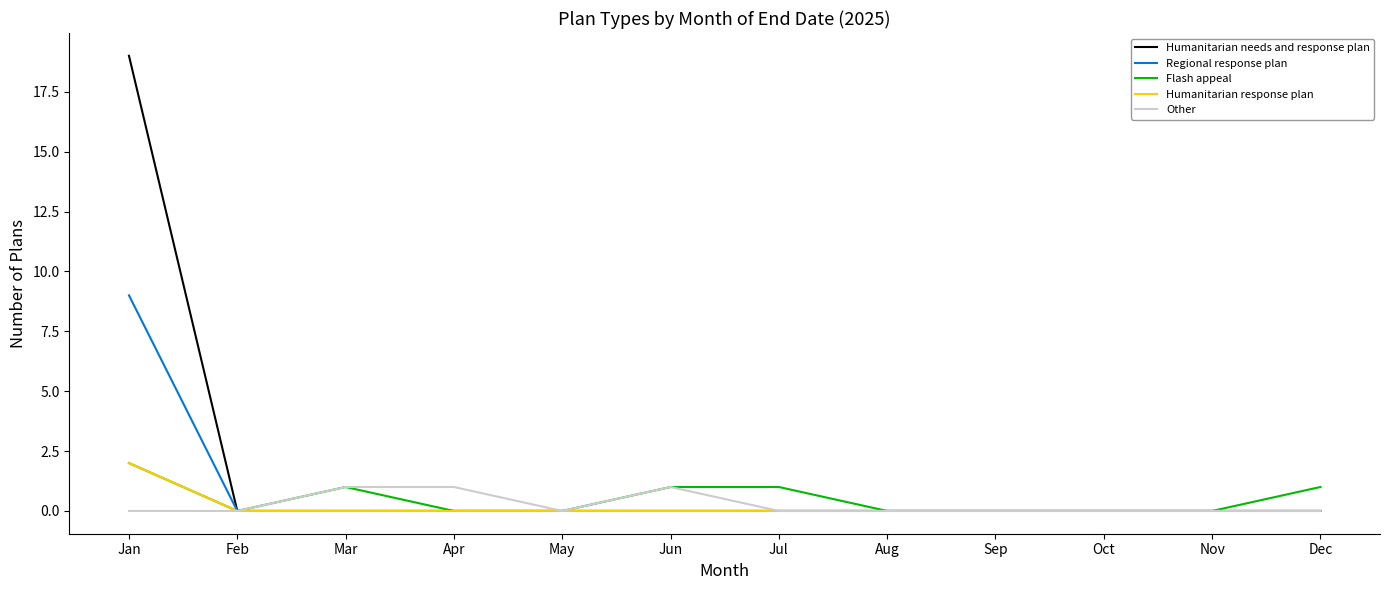

At which label does Regional response plan reach its peak?

Jan